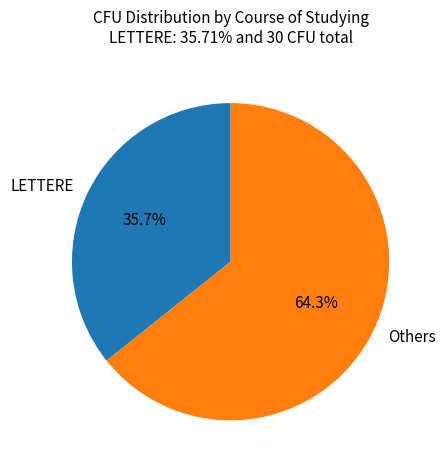

To the nearest percent, what is the difference between the largest and smallest slice percentages?

29%